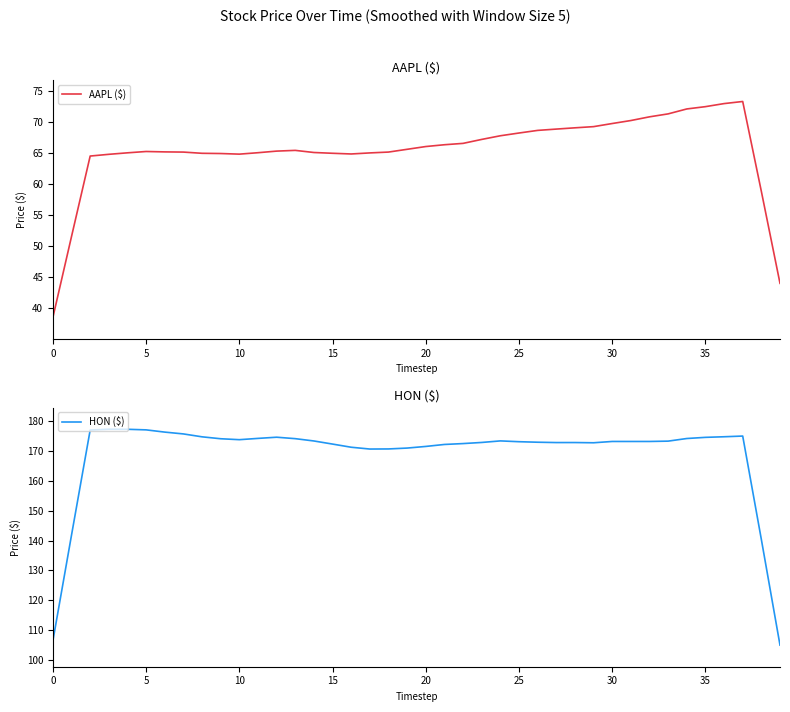

How many values in the HON ($) series exceed 173?

24